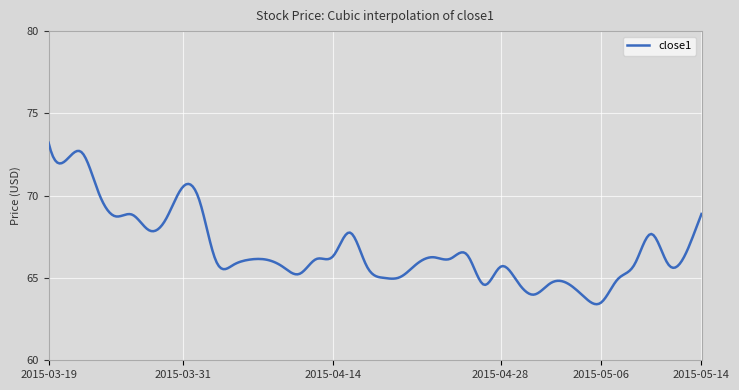

What is the maximum value for close1?

73.2